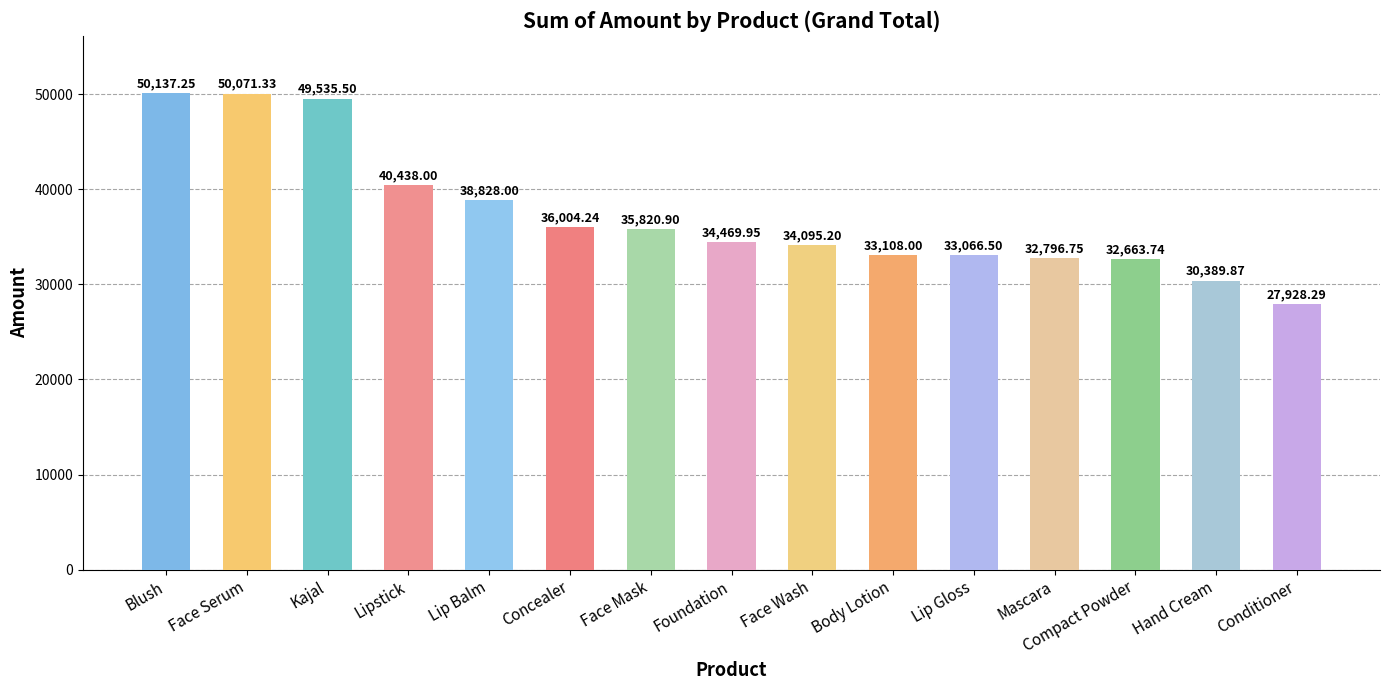

The chart shows a value of 6657.3 at Compact Powder. True or false?

False